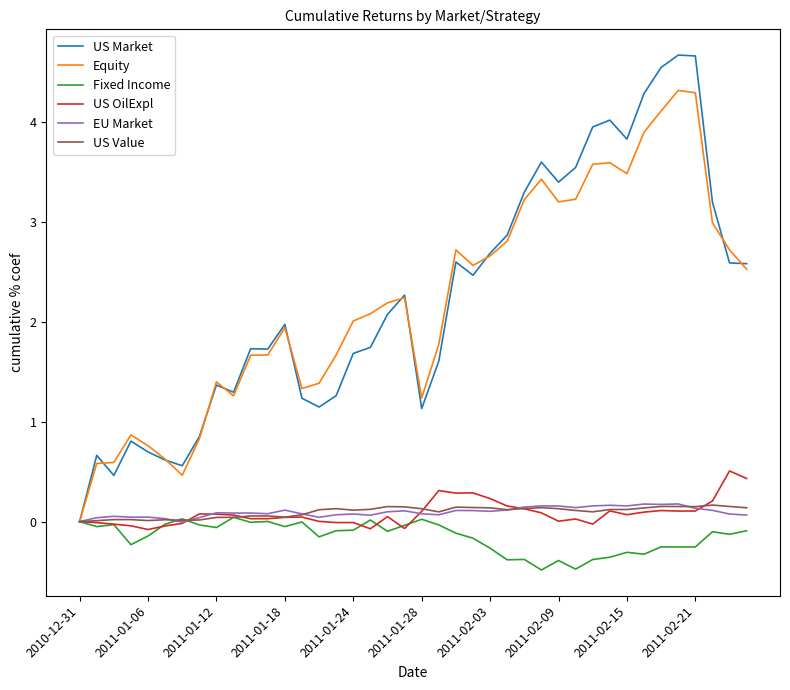

What is the minimum value shown in the chart?

-0.5